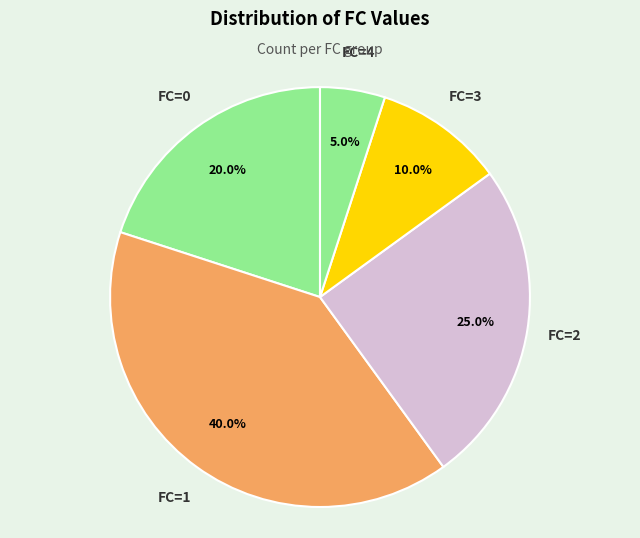

How many segments does this pie chart have?

5